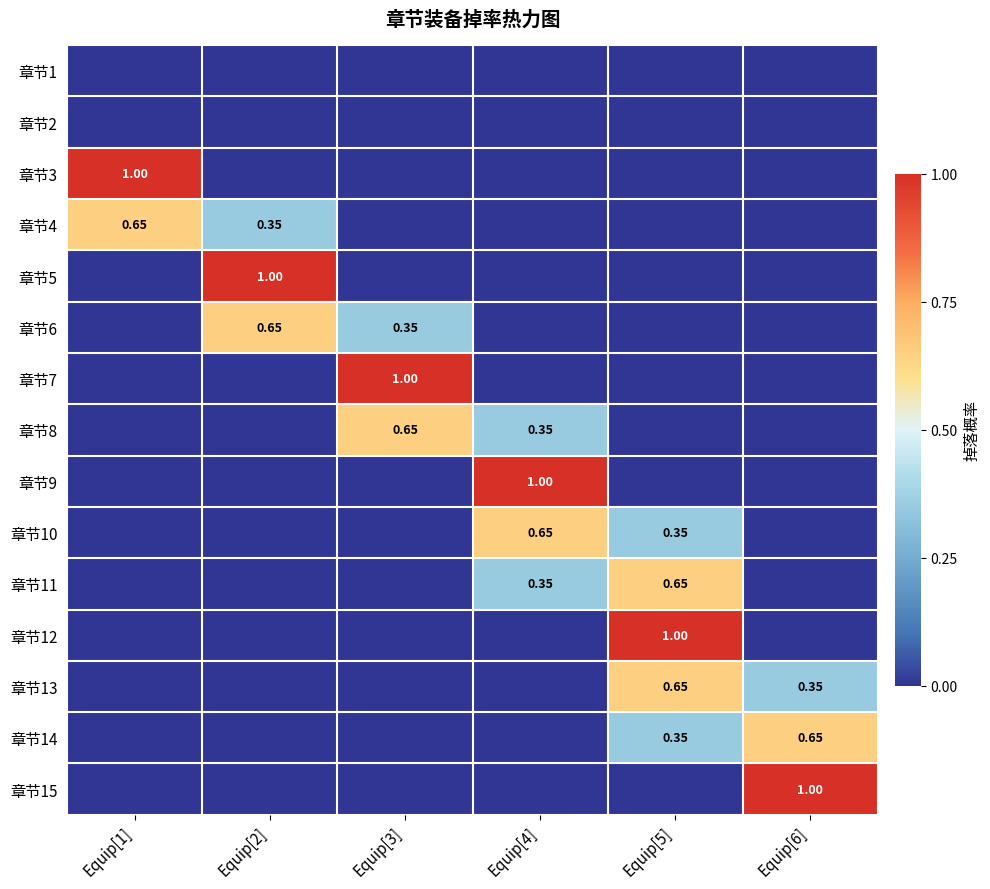

Which series has the largest range (max minus min)?

章节3